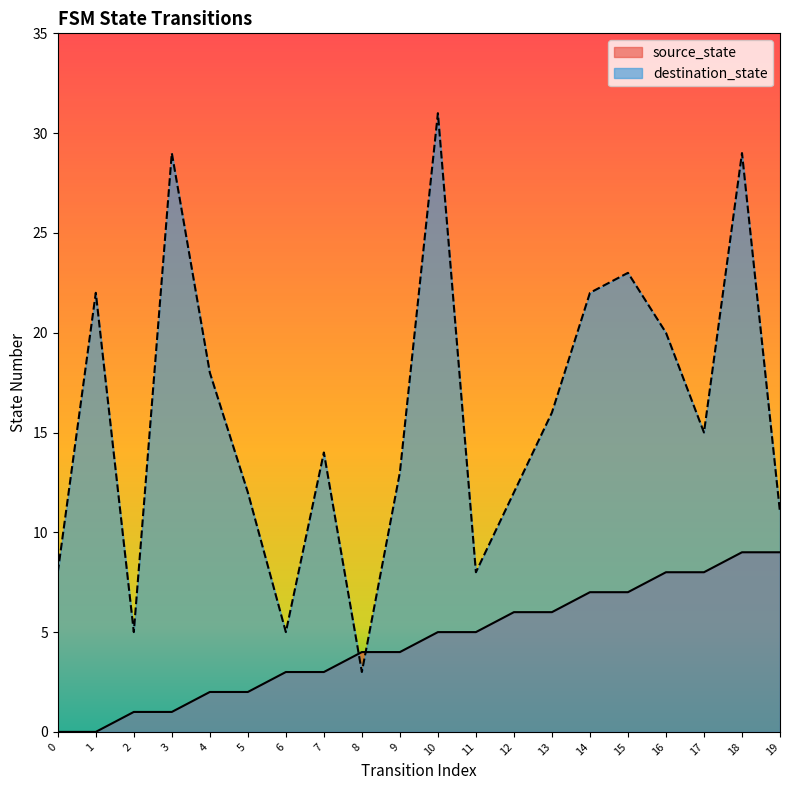

After their last crossing, which series has the higher values: destination_state or source_state?

destination_state